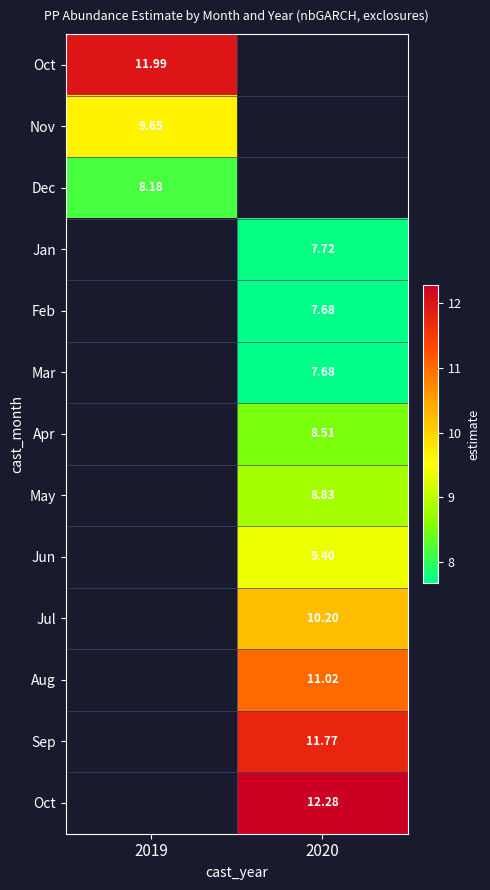

How many series are shown in this chart?

13